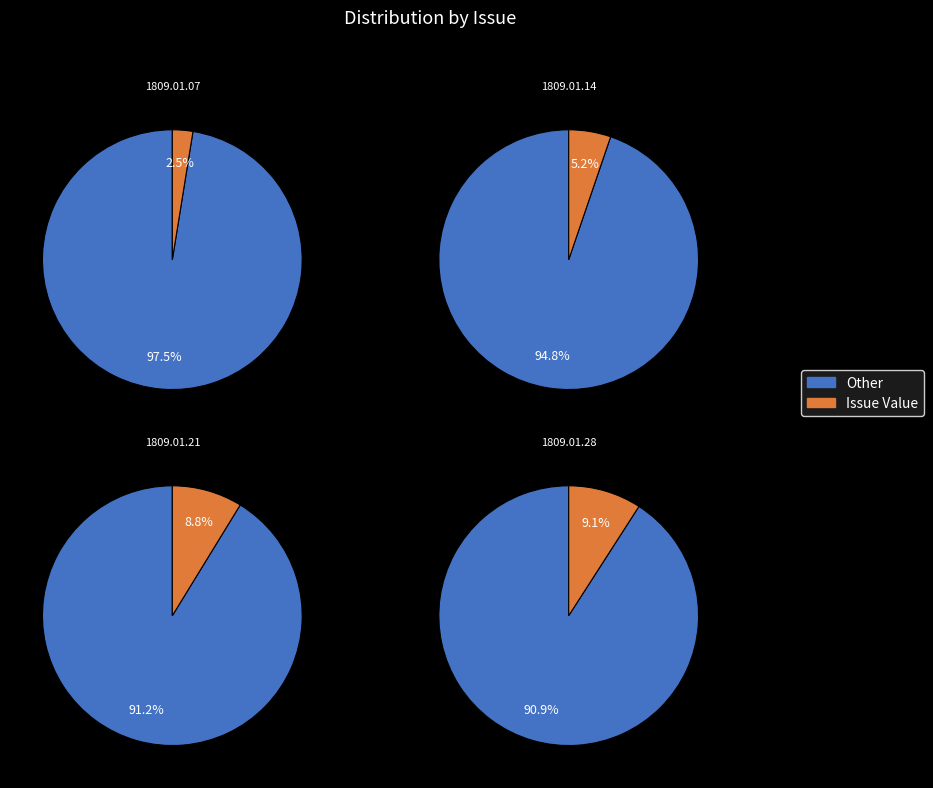

To the nearest percent, what percentage of the pie is 1809.01.28?

35%